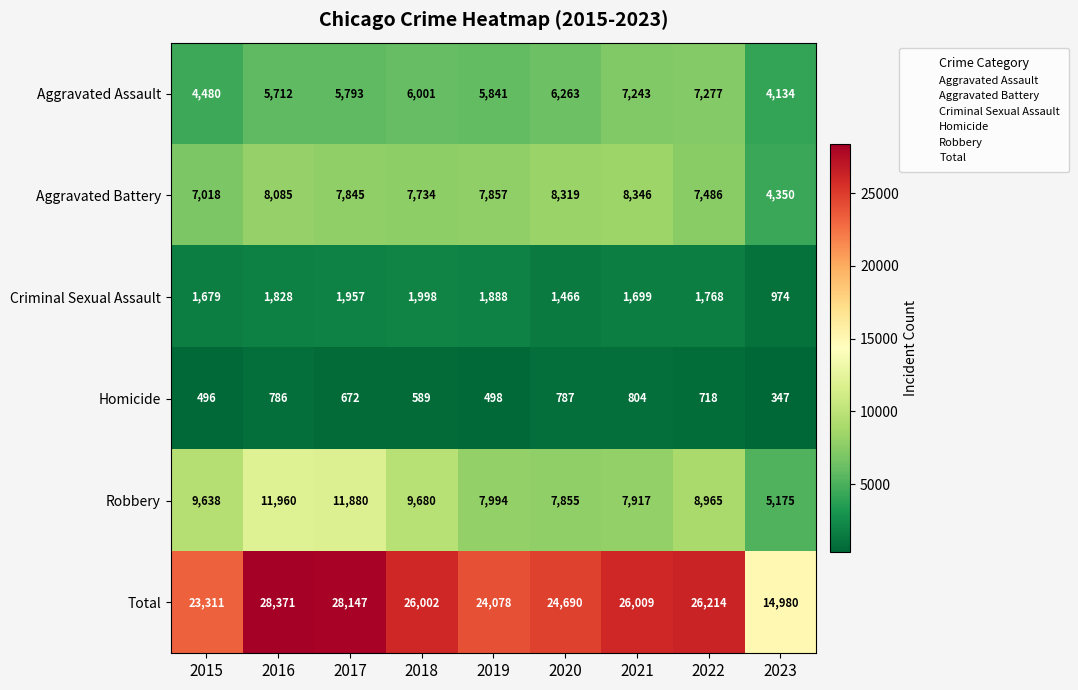

What is the minimum value for Aggravated Assault?

4134